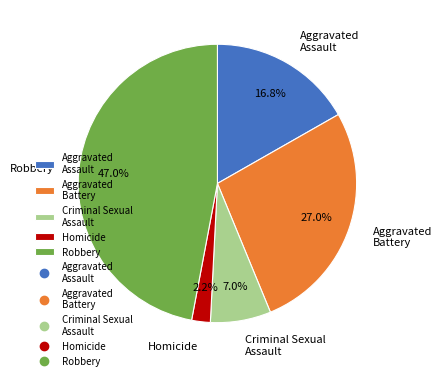

Is the sum of Aggravated Assault and Criminal Sexual Assault greater than half?

No